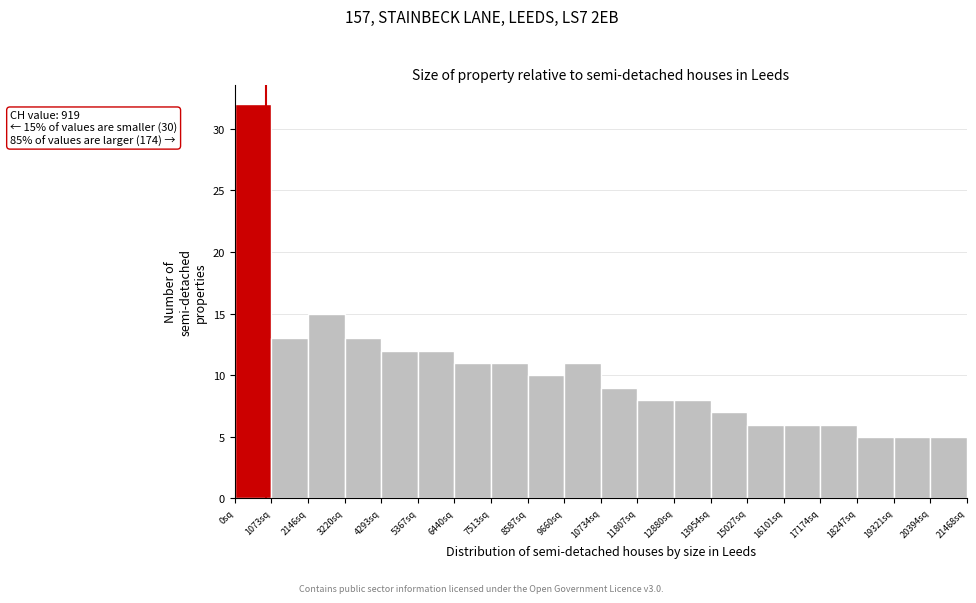

Over which range of the x-axis is the bar tallest?

0 to 1000